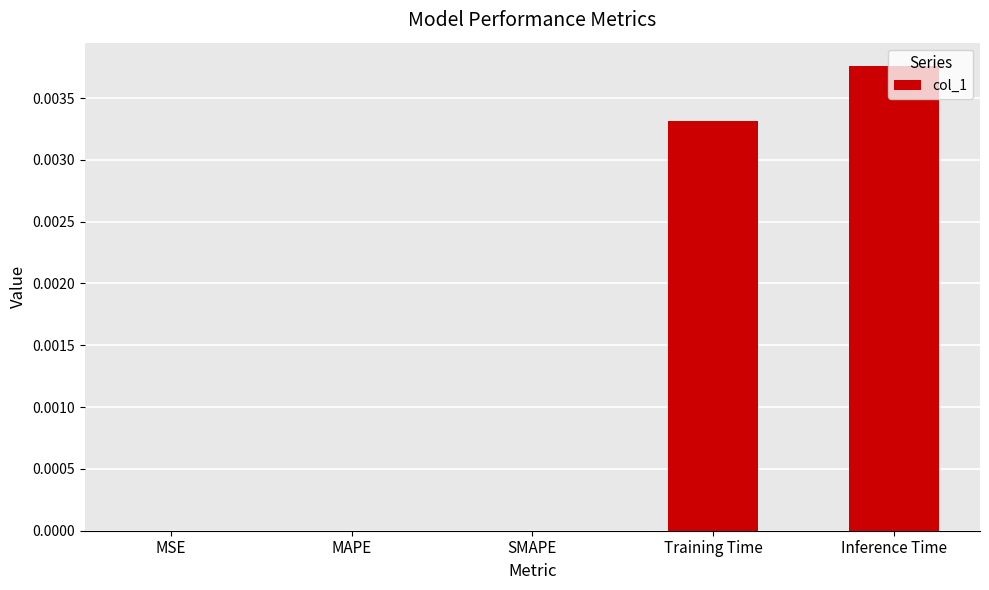

True or false: the data shows 0.0 at Inference Time.

True